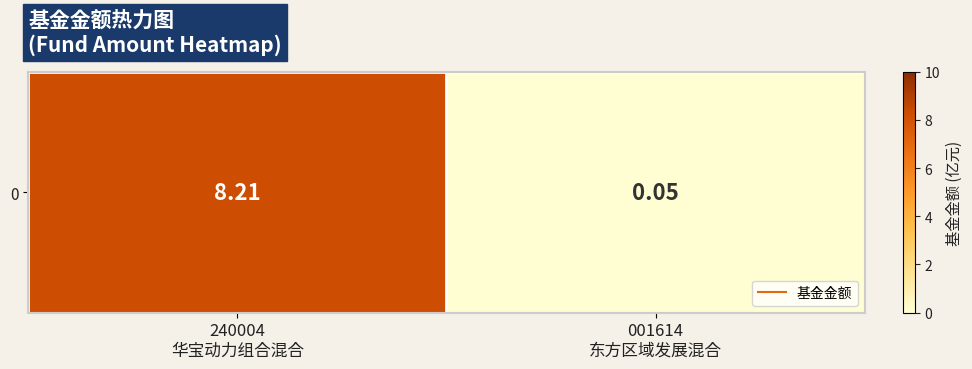

Between 001614
东方区域发展混合 and 240004
华宝动力组合混合, which is larger?

240004
华宝动力组合混合